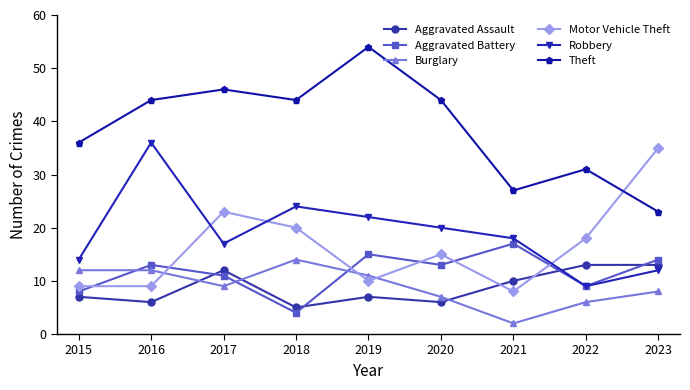

Reading left to right, extract all data points from this chart.

Aggravated Assault: 2015=7	2016=6	2017=12	2018=5	2019=7	2020=6	2021=10	2022=13	2023=13
Aggravated Battery: 2015=8	2016=13	2017=11	2018=4	2019=15	2020=13	2021=17	2022=9	2023=14
Burglary: 2015=12	2016=12	2017=9	2018=14	2019=11	2020=7	2021=2	2022=6	2023=8
Motor Vehicle Theft: 2015=9	2016=9	2017=23	2018=20	2019=10	2020=15	2021=8	2022=18	2023=35
Robbery: 2015=14	2016=36	2017=17	2018=24	2019=22	2020=20	2021=18	2022=9	2023=12
Theft: 2015=36	2016=44	2017=46	2018=44	2019=54	2020=44	2021=27	2022=31	2023=23